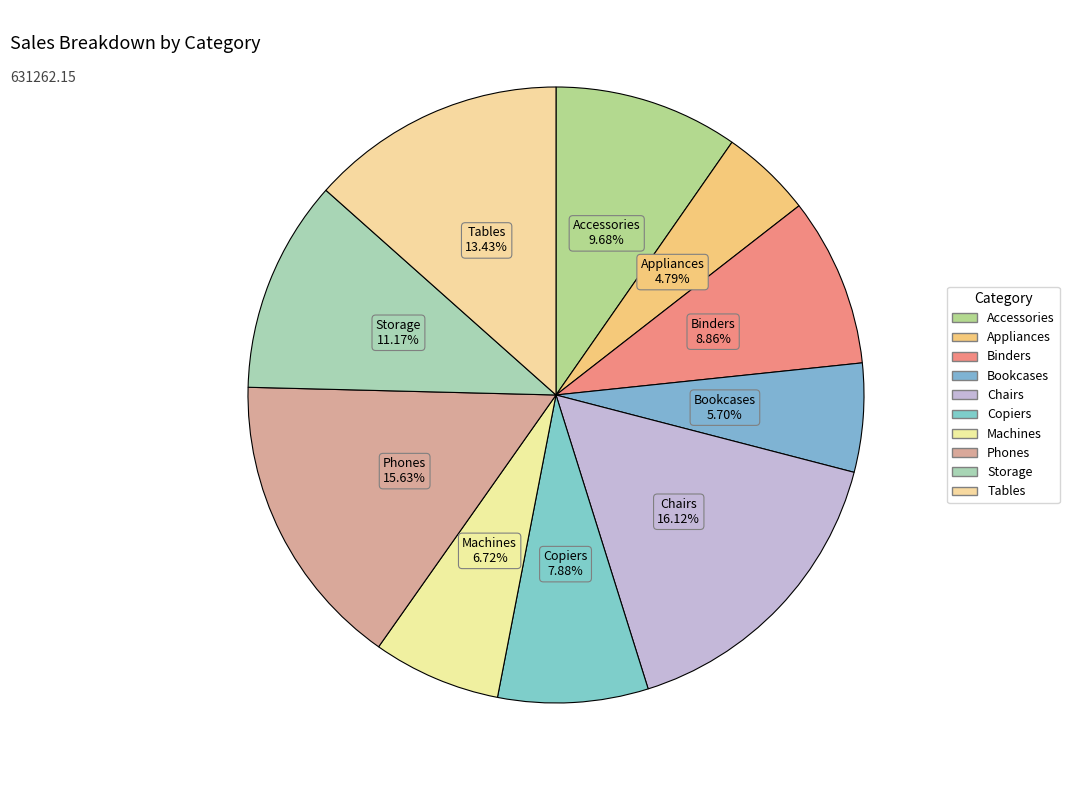

Which category has the biggest portion of the pie?

Chairs